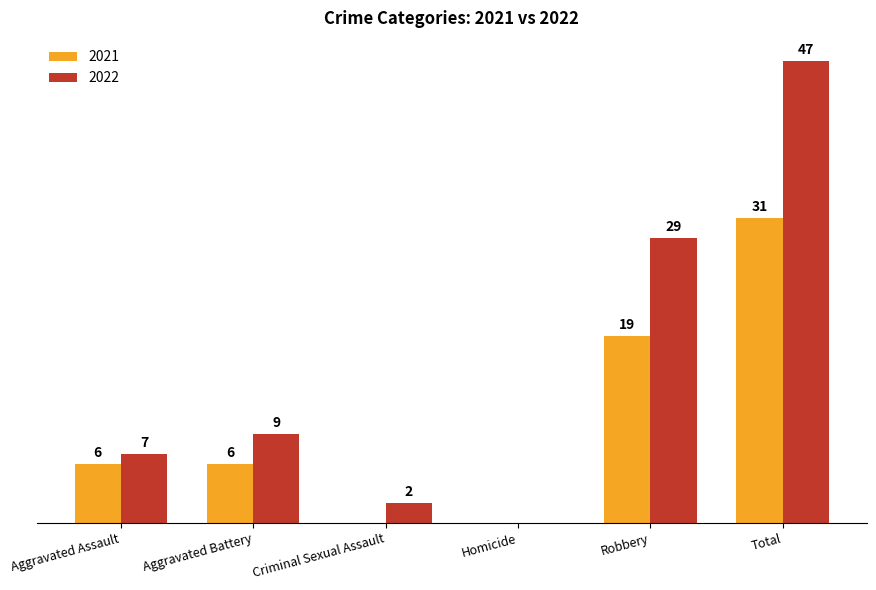

Which category has the highest value in the 2021 series?

Total